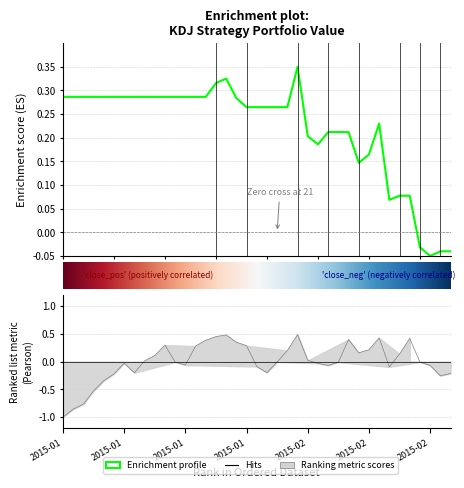

True or false: value and close intersect in this chart.

True